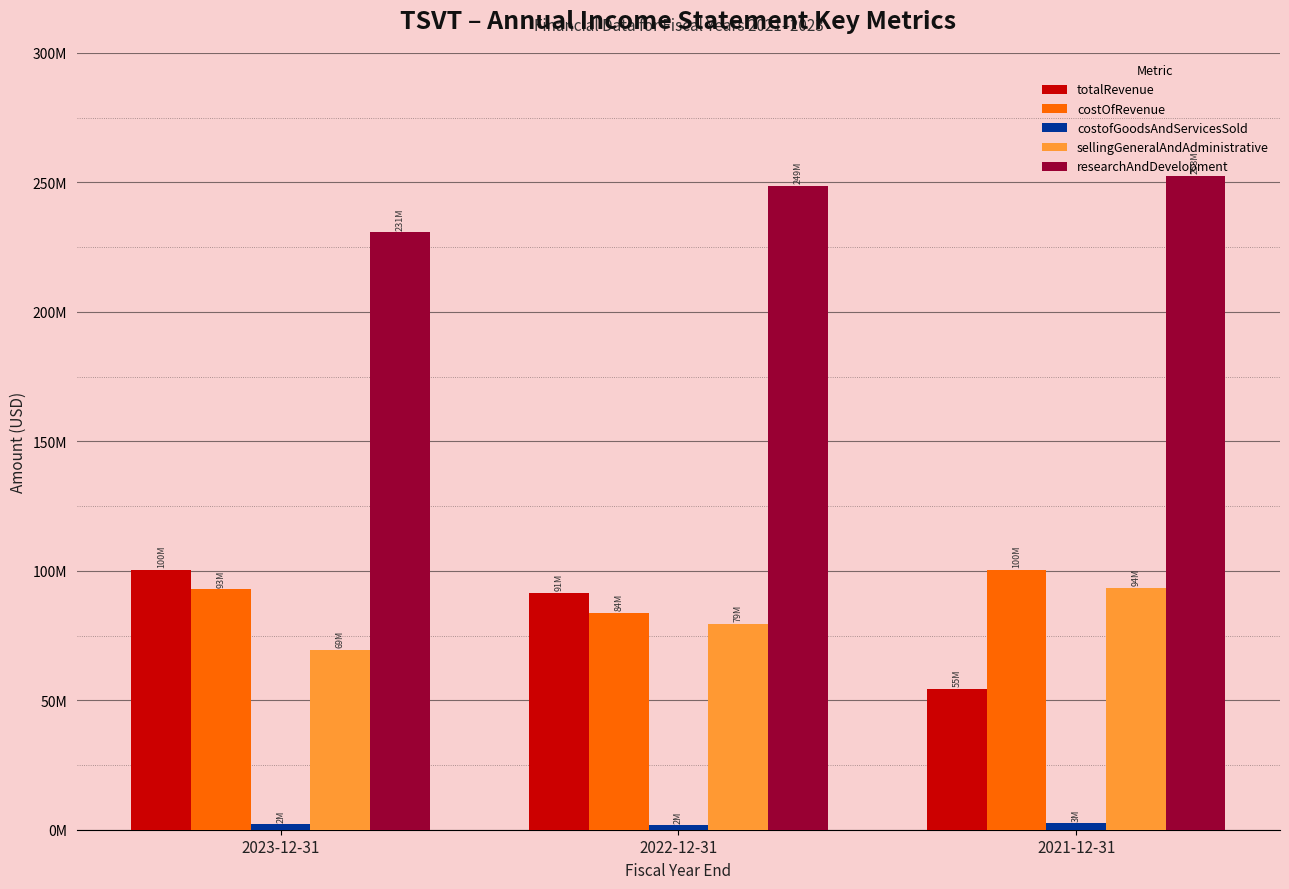

Does the chart contain any negative values?

No